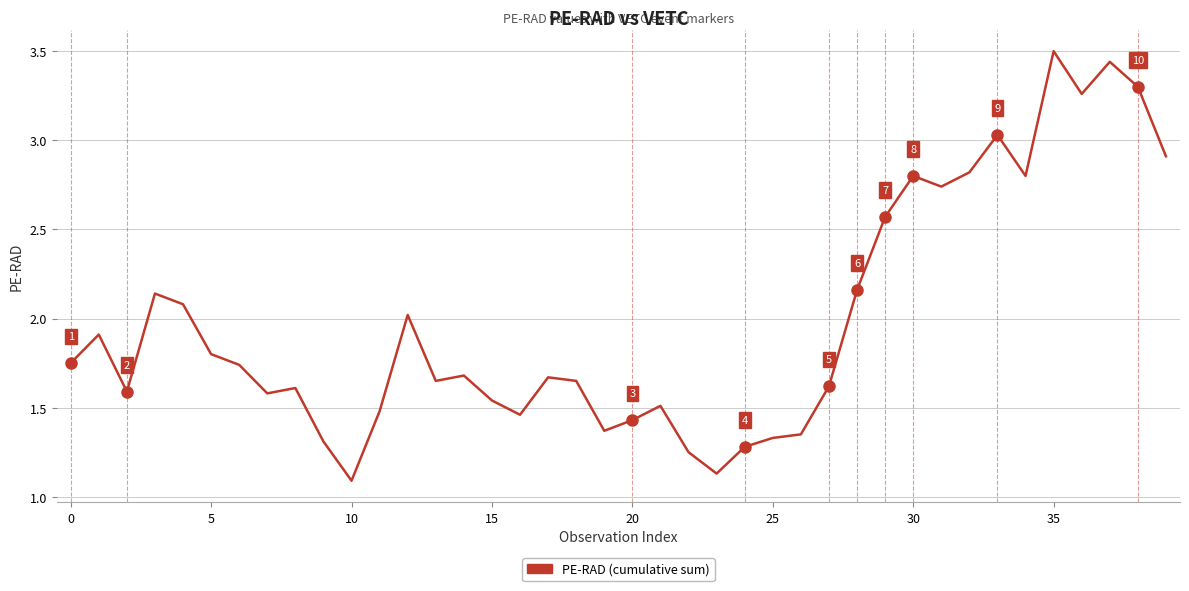

Does the chart have visible grid lines?

Yes